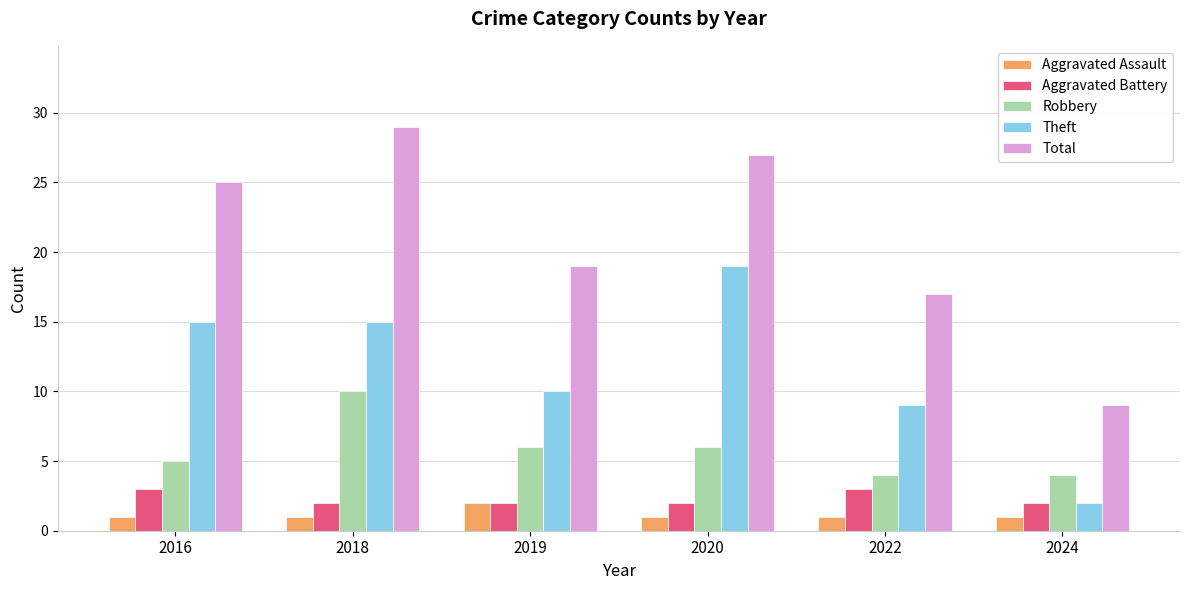

Does the chart contain any negative values?

No